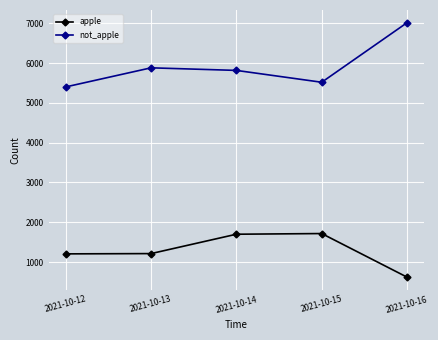

The value of not_apple at 2021-10-14 is 5818. True or false?

True